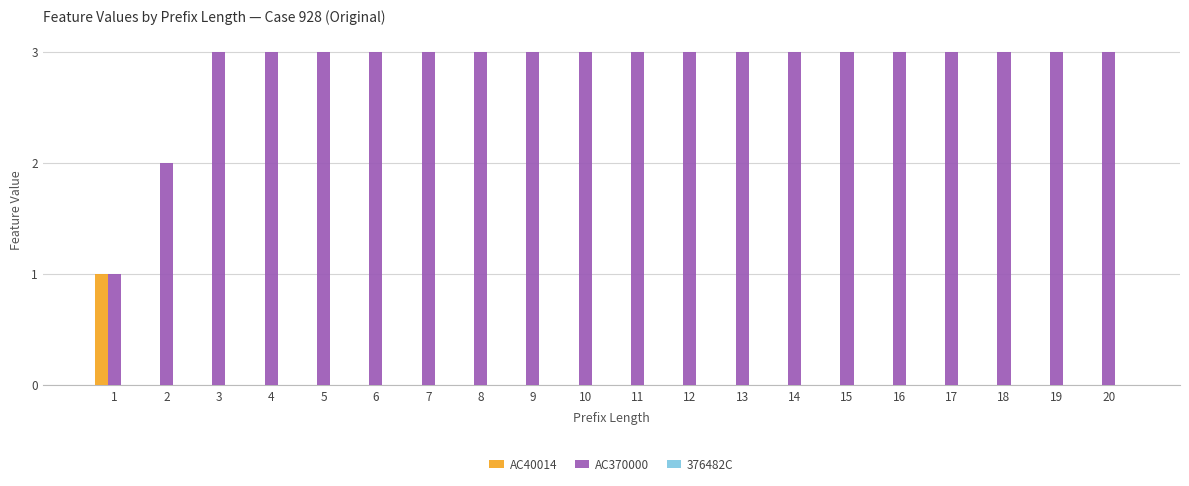

What is the maximum value shown in the chart?

3